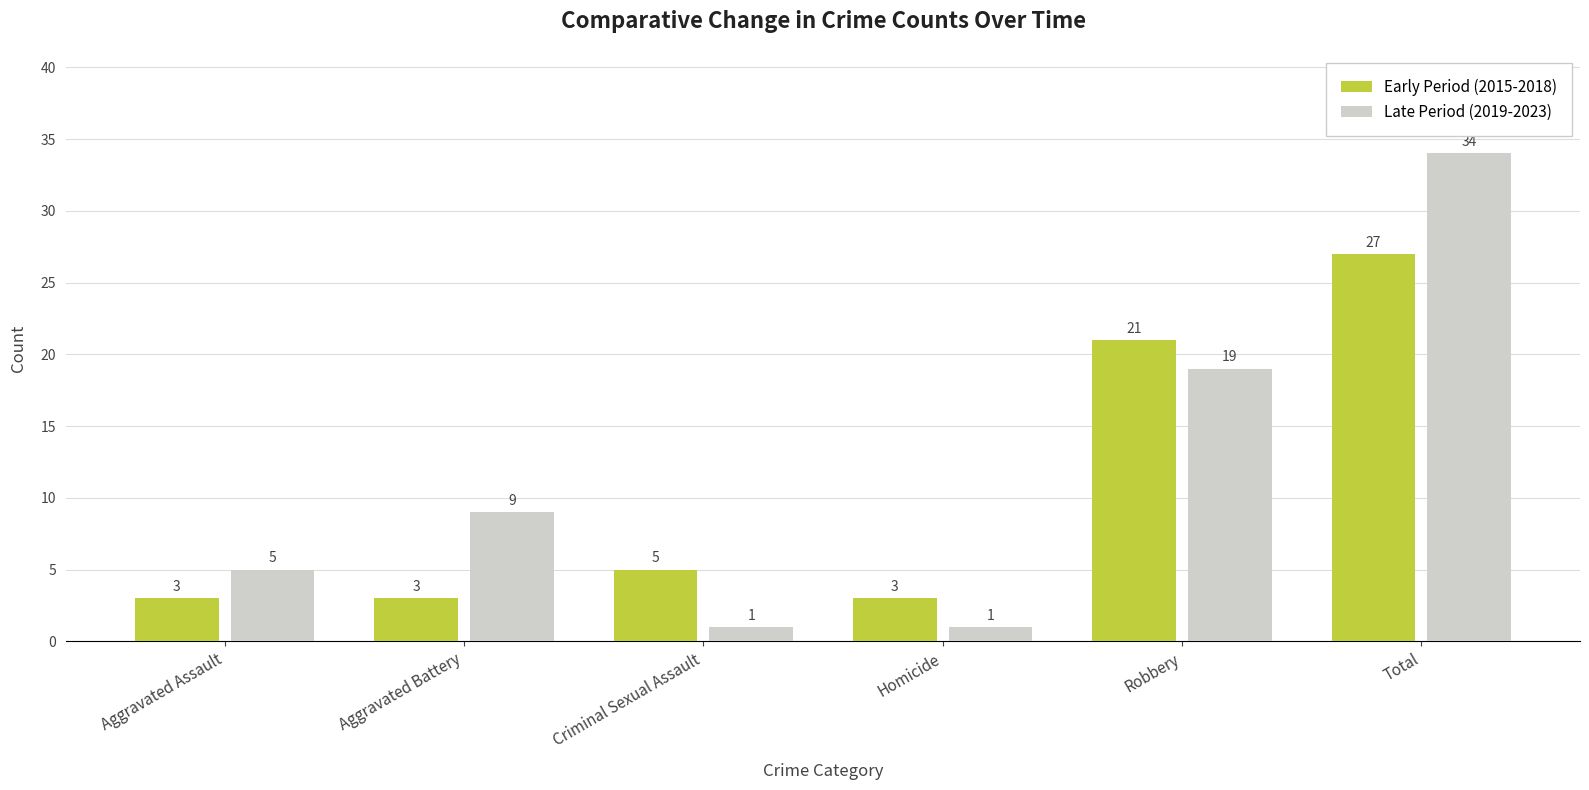

What is the label of the 3rd bar from the left?

Criminal Sexual Assault